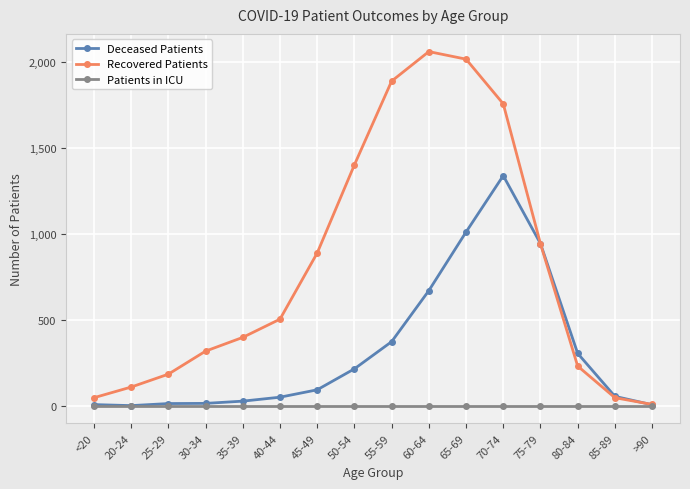

Between <20 and 30-34, which series saw the biggest shift?

Recovered Patients